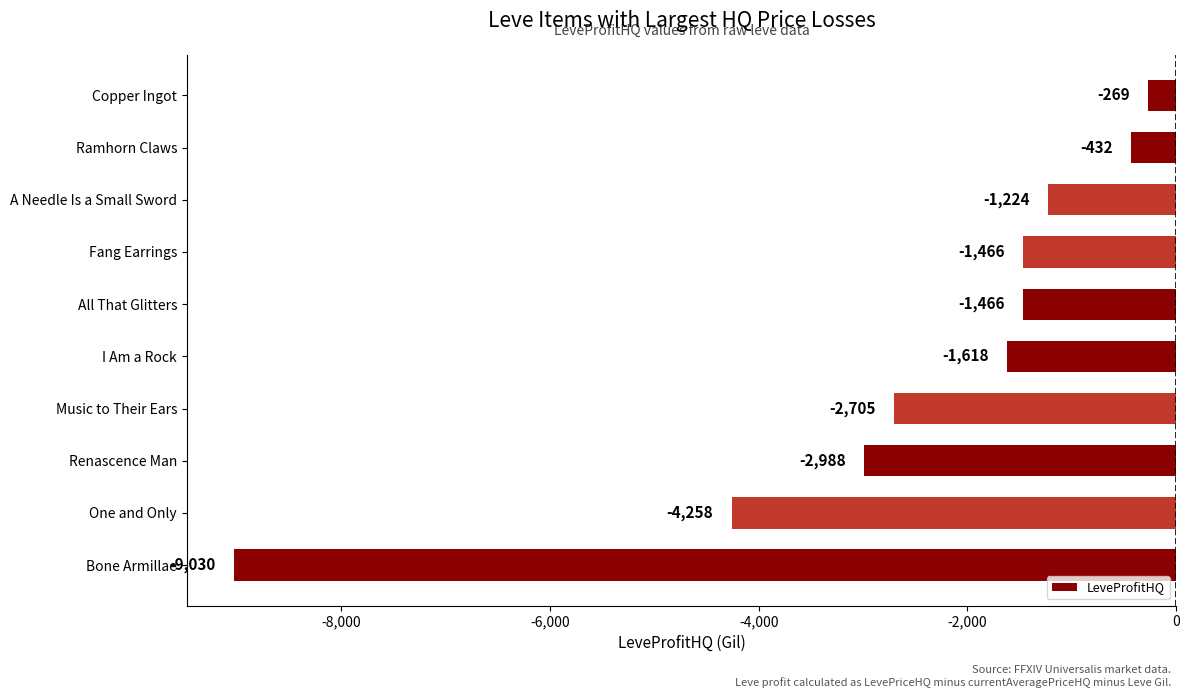

What value does the data have at Fang Earrings?

-1466.0